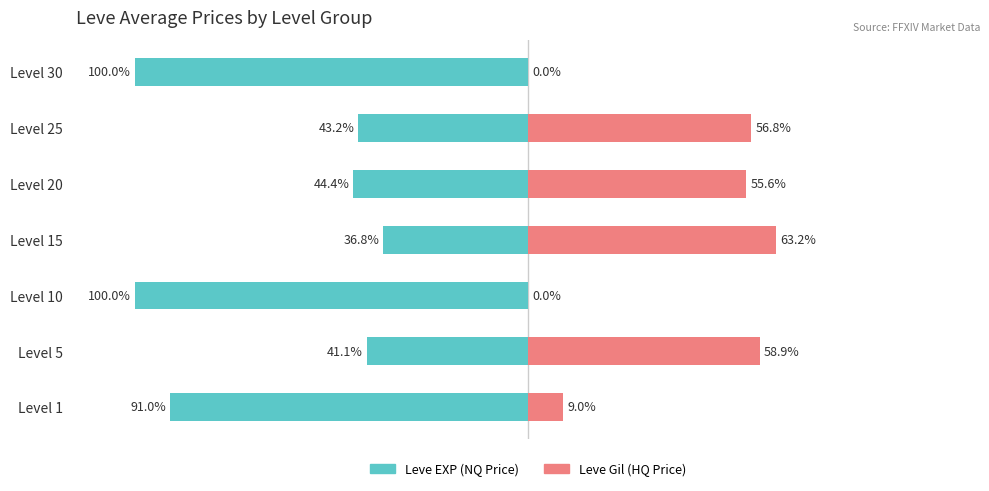

Which series has the widest spread of values?

Leve EXP (NQ Price)